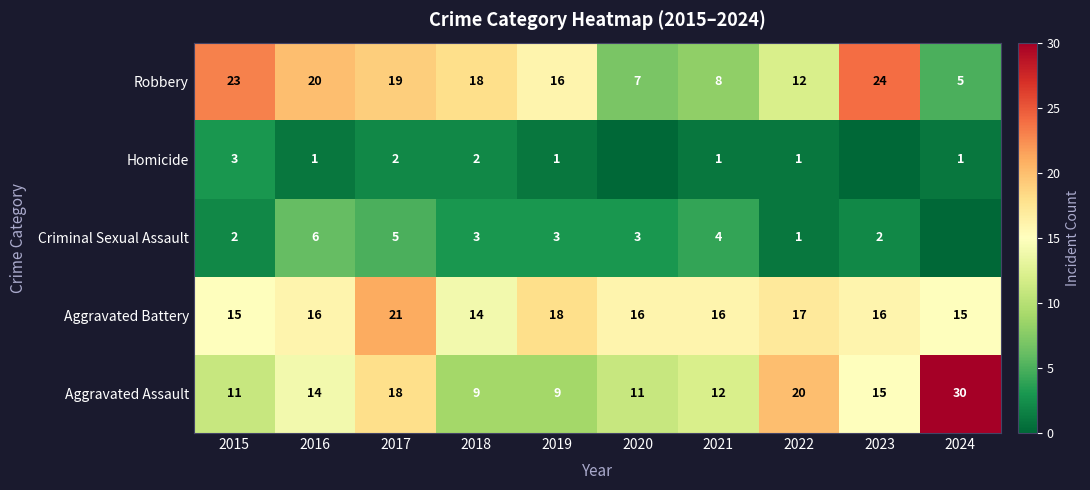

List the labels in order of Robbery value, largest first.

2023, 2015, 2016, 2017, 2018, 2019, 2022, 2021, 2020, 2024